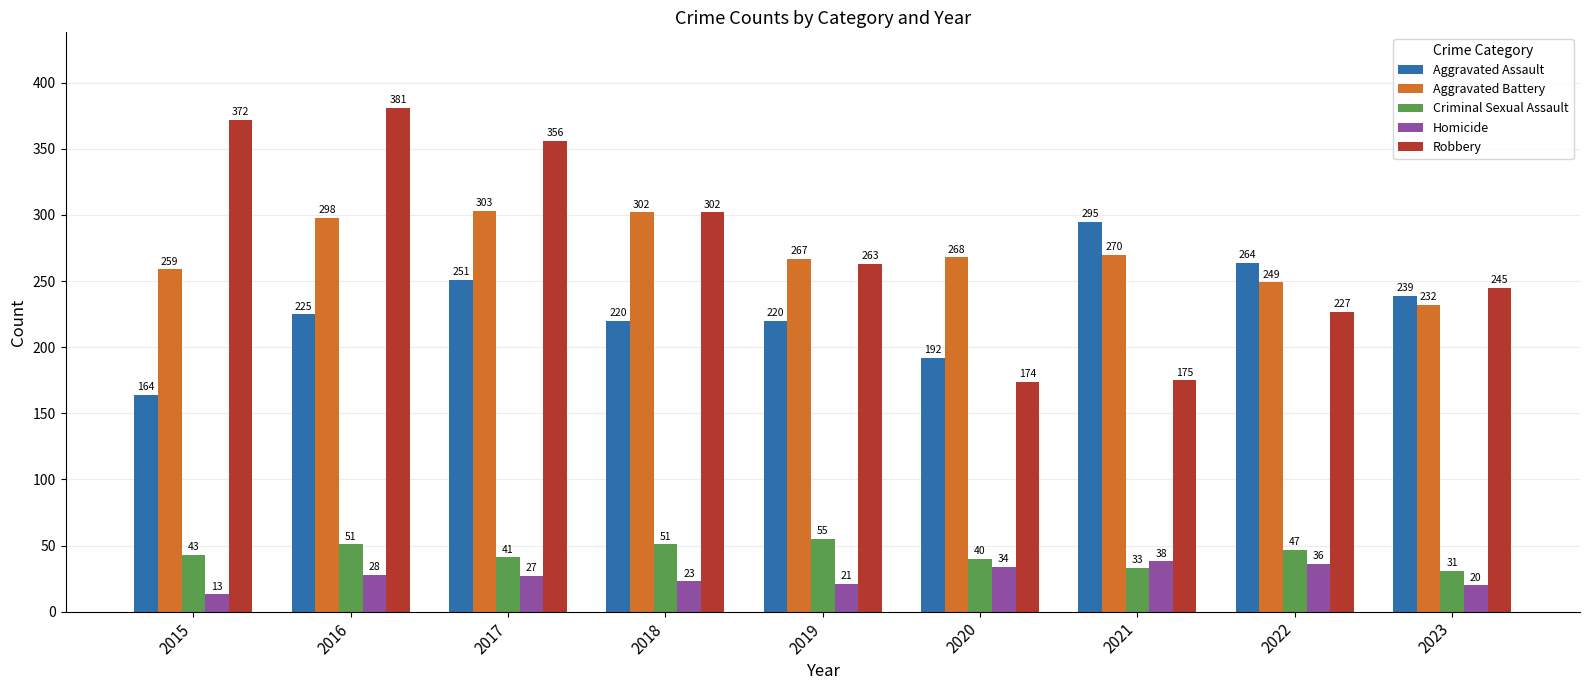

List the series in order of their peak value, lowest first.

Homicide, Criminal Sexual Assault, Aggravated Assault, Aggravated Battery, Robbery